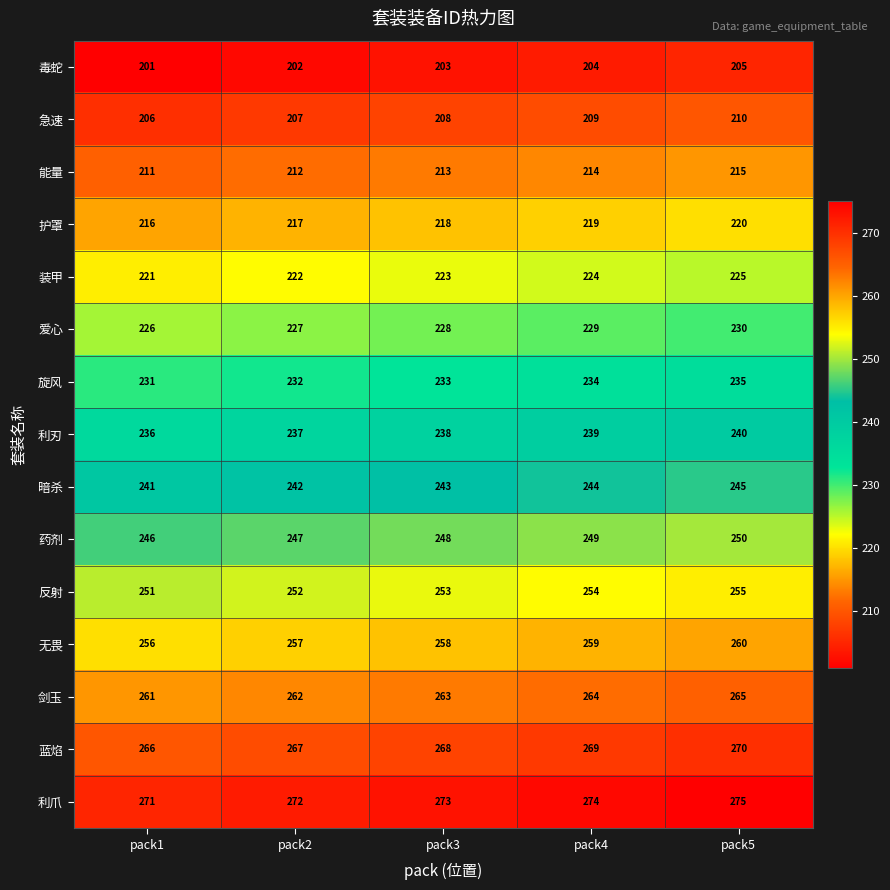

What value does the 蓝焰 series have at pack5?

270